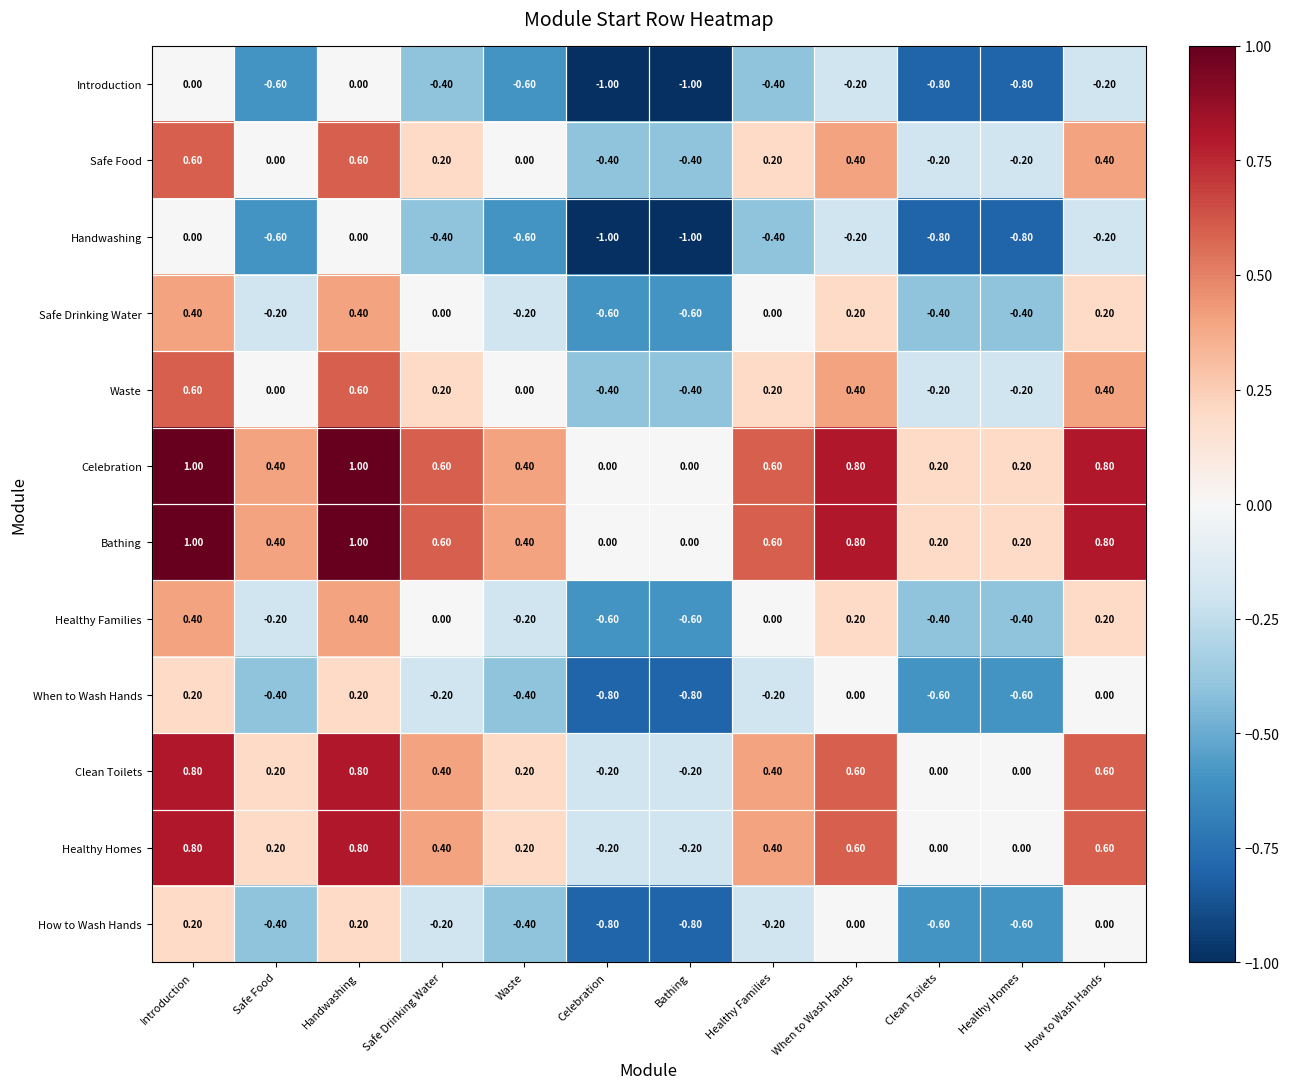

What is the difference between the maximum and second lowest values in the Safe Drinking Water series?

1.0